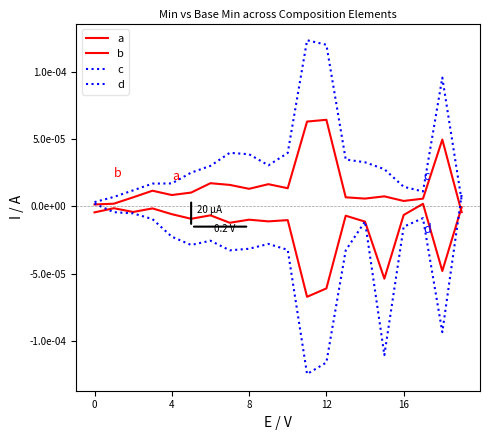

Does the chart display data point markers on the line(s)?

No